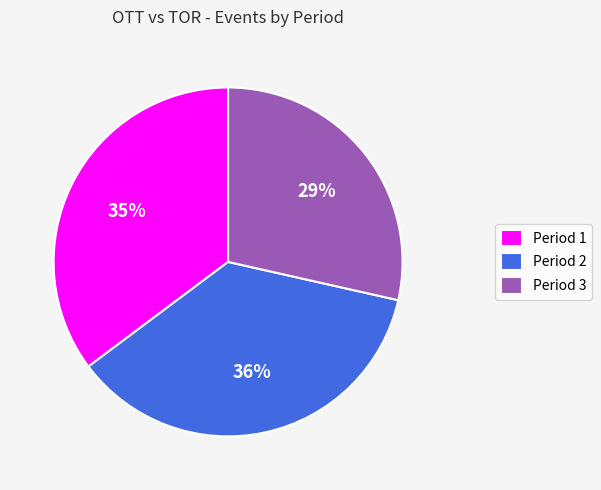

Rank the categories by value from highest to lowest.

Period 2, Period 1, Period 3